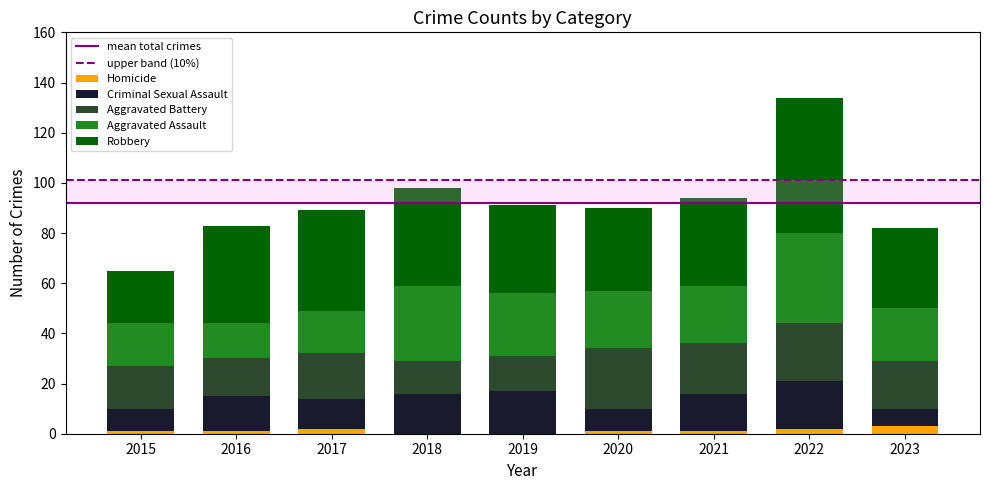

At which category is the sum across all series the highest?

2022